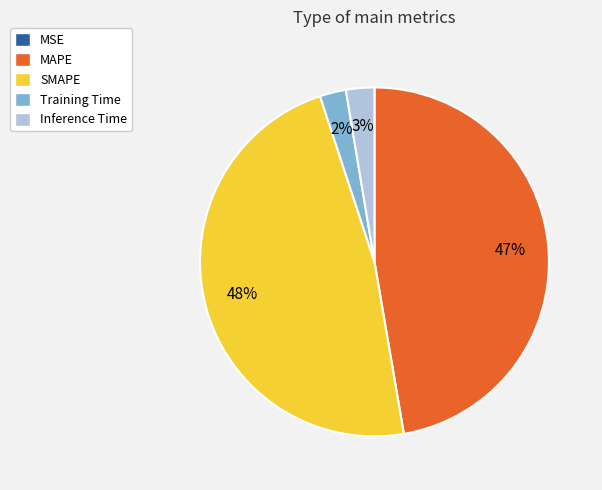

To the nearest percent, what portion does SMAPE represent?

48%